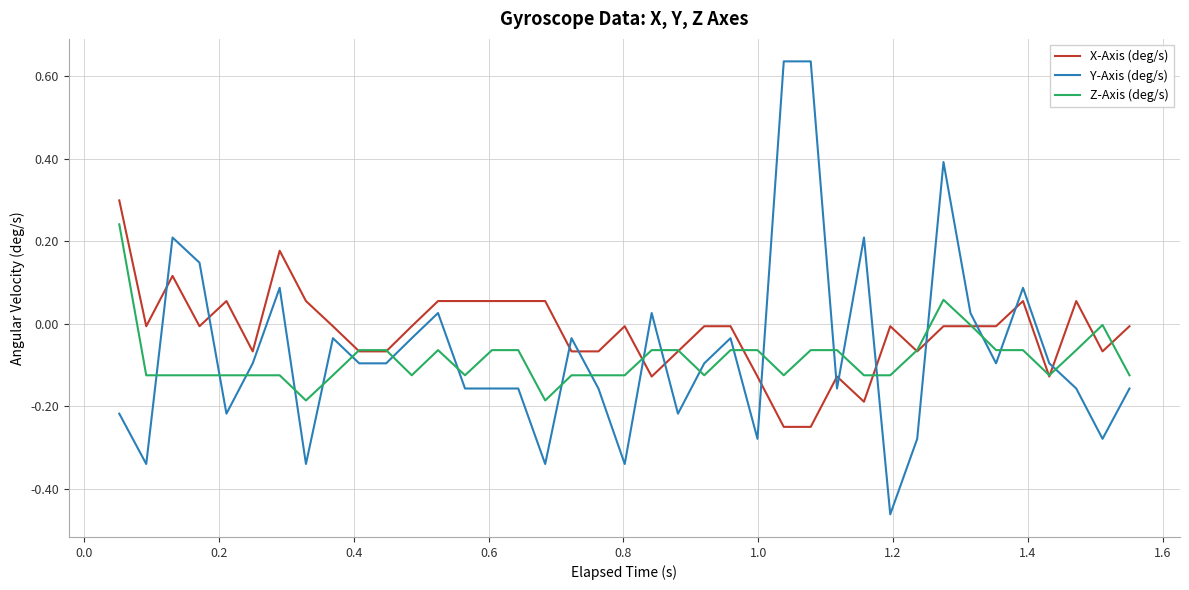

List the series in order of their peak value, highest first.

Y-Axis (deg/s), X-Axis (deg/s), Z-Axis (deg/s)